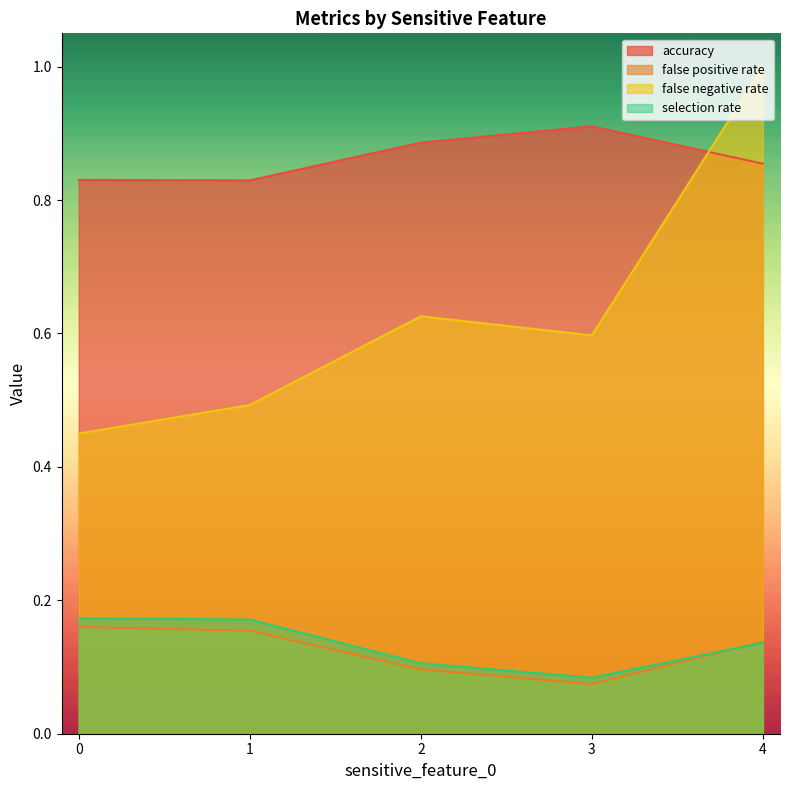

How many intersections are there between accuracy and false negative rate?

1